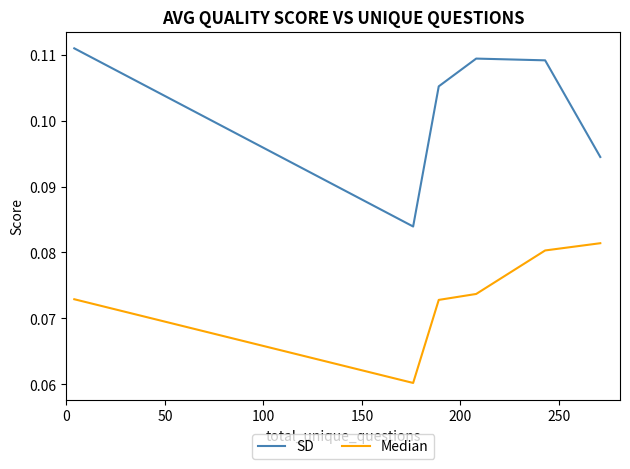

True or false: Median and SD intersect in this chart.

False